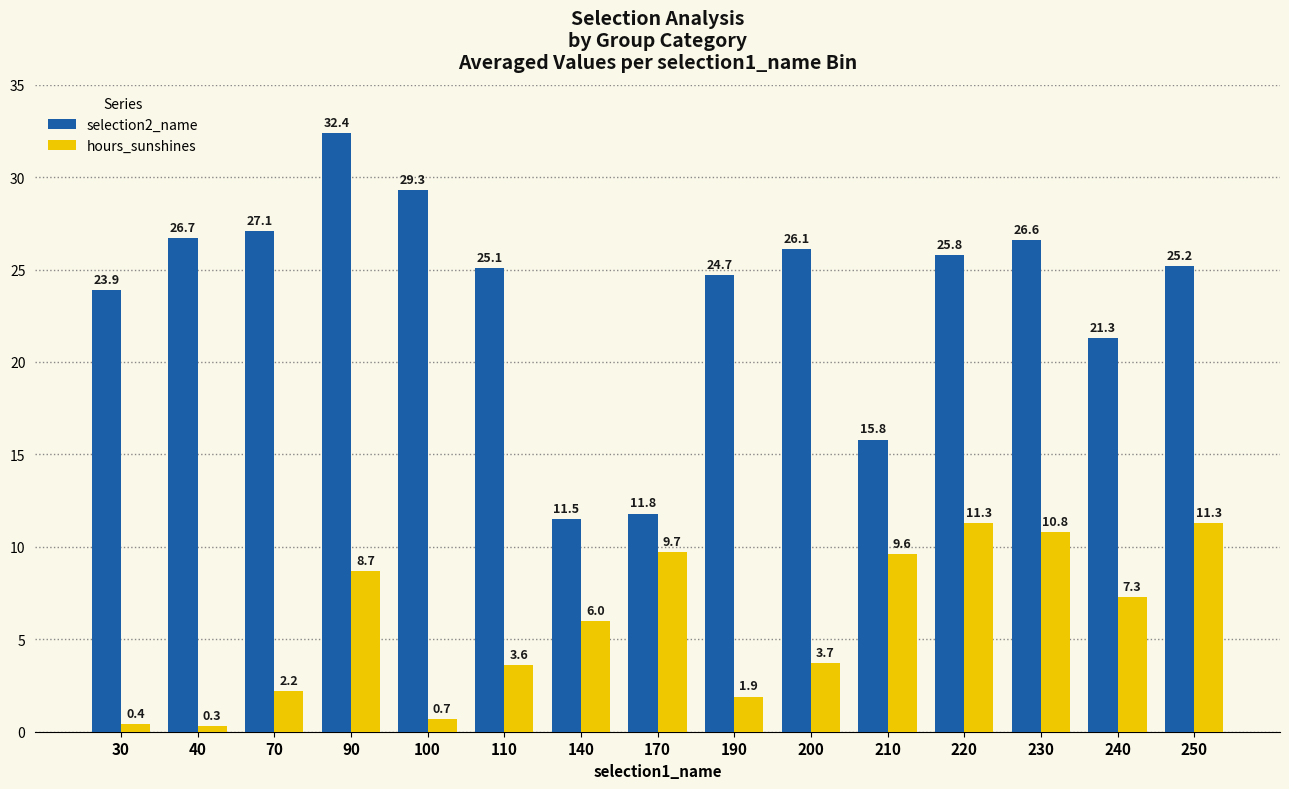

What are all the series names shown in the legend?

selection2_name, hours_sunshines